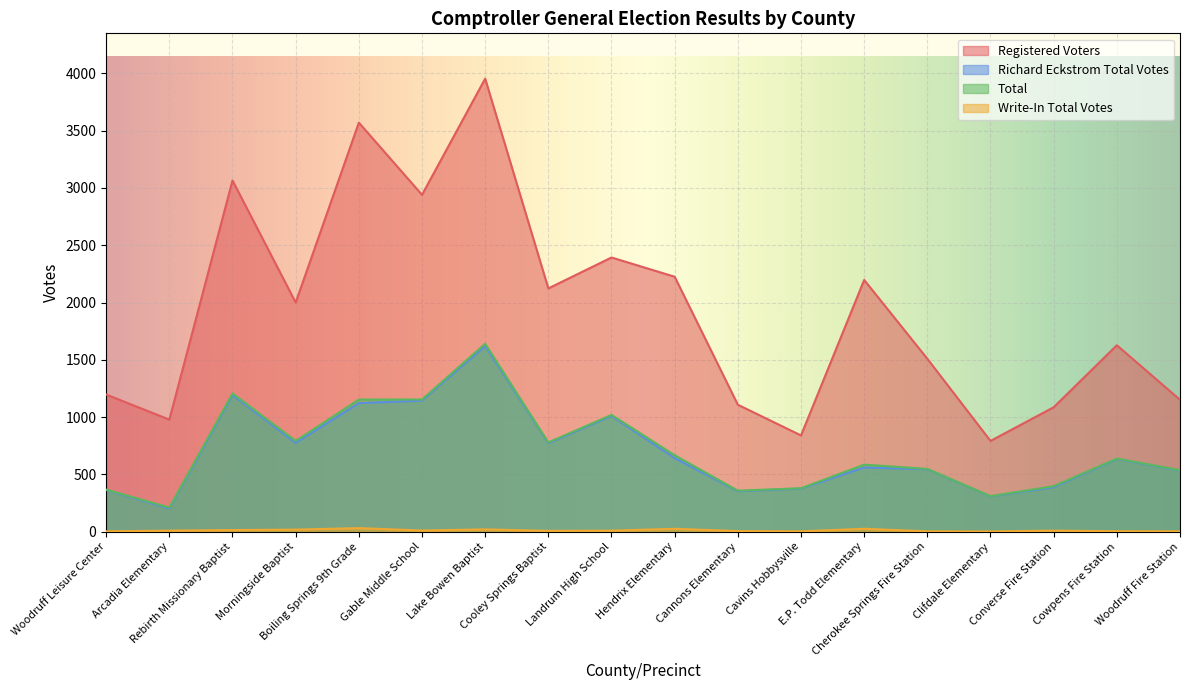

Reading left to right, extract all data points from this chart.

Registered Voters: Woodruff Leisure Center=1197	Arcadia Elementary=978	Rebirth Missionary Baptist=3065	Morningside Baptist=2000	Boiling Springs 9th Grade=3570	Gable Middle School=2940	Lake Bowen Baptist=3954	Cooley Springs Baptist=2123	Landrum High School=2393	Hendrix Elementary=2225	Cannons Elementary=1108	Cavins Hobbysville=840	E.P. Todd Elementary=2197	Cherokee Springs Fire Station=1509	Clifdale Elementary=792	Converse Fire Station=1086	Cowpens Fire Station=1627	Woodruff Fire Station=1151
Richard Eckstrom Total Votes: Woodruff Leisure Center=364	Arcadia Elementary=202	Rebirth Missionary Baptist=1193	Morningside Baptist=774	Boiling Springs 9th Grade=1122	Gable Middle School=1144	Lake Bowen Baptist=1620	Cooley Springs Baptist=772	Landrum High School=1010	Hendrix Elementary=642	Cannons Elementary=353	Cavins Hobbysville=376	E.P. Todd Elementary=560	Cherokee Springs Fire Station=545	Clifdale Elementary=308	Converse Fire Station=388	Cowpens Fire Station=634	Woodruff Fire Station=534
Write-In Total Votes: Woodruff Leisure Center=3	Arcadia Elementary=9	Rebirth Missionary Baptist=14	Morningside Baptist=18	Boiling Springs 9th Grade=31	Gable Middle School=10	Lake Bowen Baptist=20	Cooley Springs Baptist=7	Landrum High School=9	Hendrix Elementary=25	Cannons Elementary=5	Cavins Hobbysville=3	E.P. Todd Elementary=25	Cherokee Springs Fire Station=3	Clifdale Elementary=2	Converse Fire Station=9	Cowpens Fire Station=4	Woodruff Fire Station=3
Total: Woodruff Leisure Center=367	Arcadia Elementary=211	Rebirth Missionary Baptist=1207	Morningside Baptist=792	Boiling Springs 9th Grade=1153	Gable Middle School=1154	Lake Bowen Baptist=1640	Cooley Springs Baptist=779	Landrum High School=1019	Hendrix Elementary=667	Cannons Elementary=358	Cavins Hobbysville=379	E.P. Todd Elementary=585	Cherokee Springs Fire Station=548	Clifdale Elementary=310	Converse Fire Station=397	Cowpens Fire Station=638	Woodruff Fire Station=537